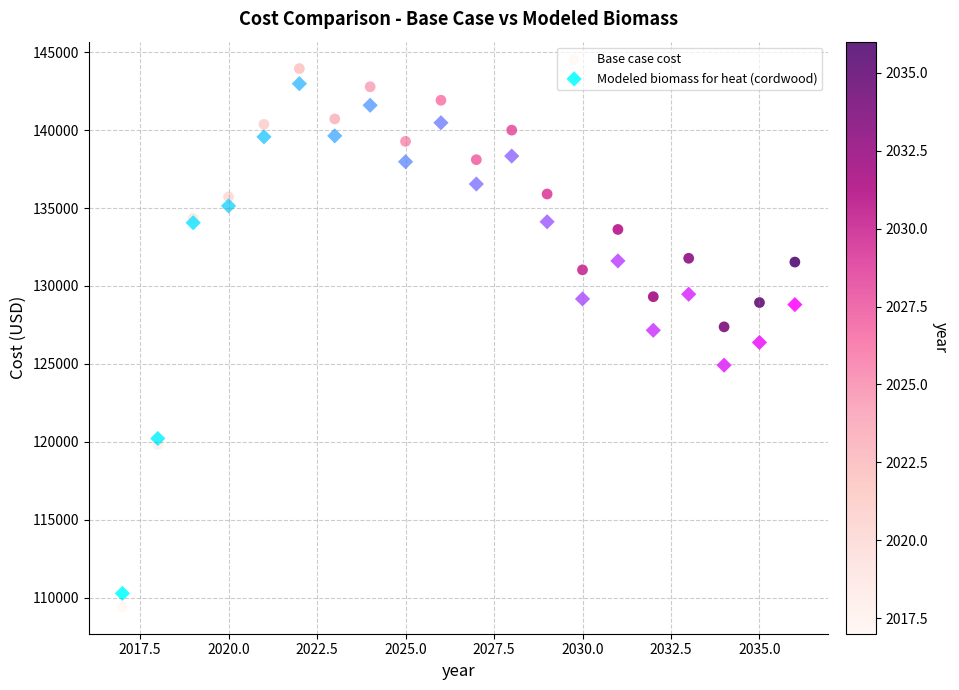

Which series has the widest spread of Y values?

Base case cost